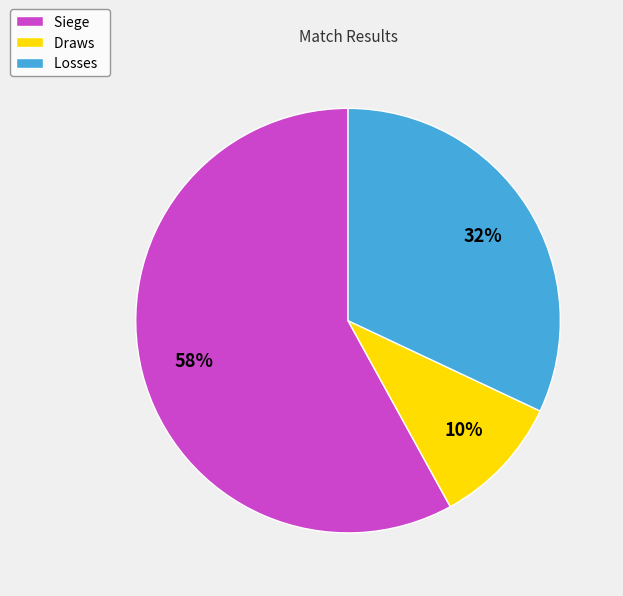

True or false: Draws accounts for 10% of the total.

True